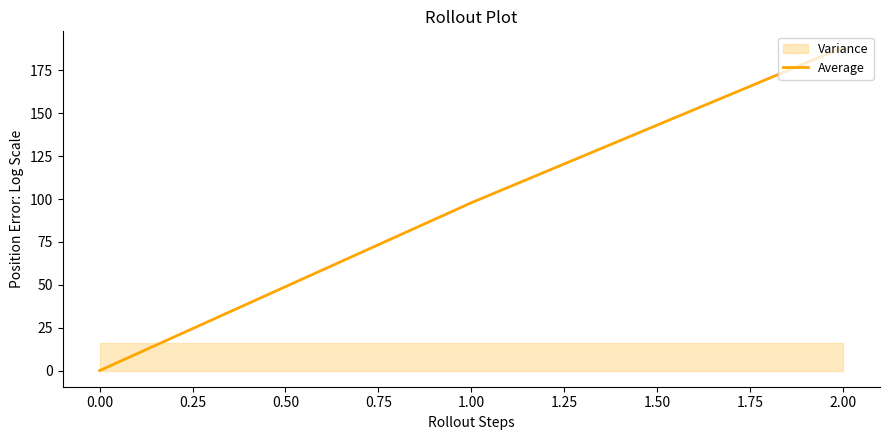

Rank the categories by Average value from highest to lowest.

2.00, 1.00, 0.00